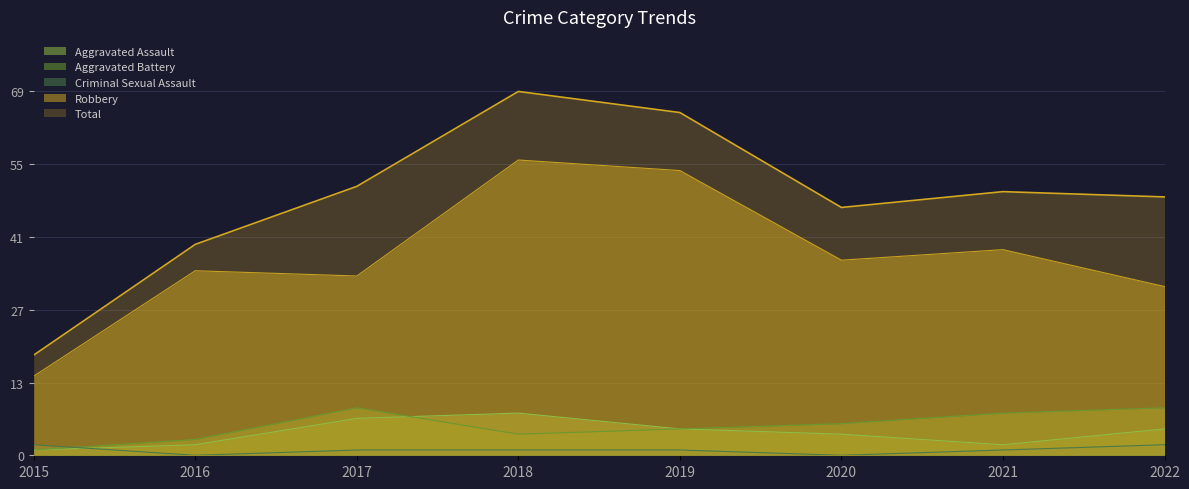

List the series in order of their peak value, highest first.

Total, Robbery, Aggravated Battery, Aggravated Assault, Criminal Sexual Assault